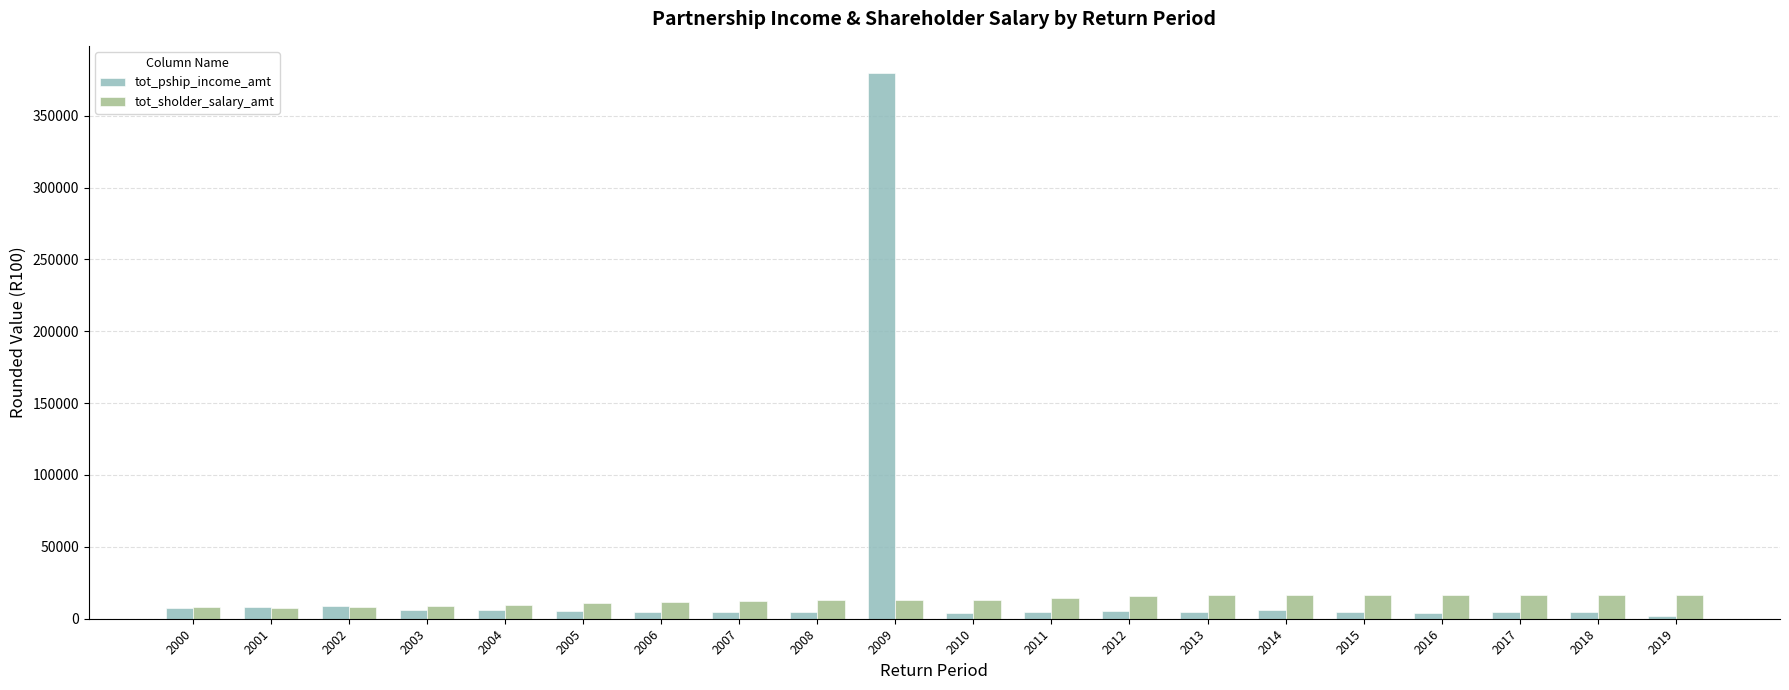

How many bars are there in total?

40